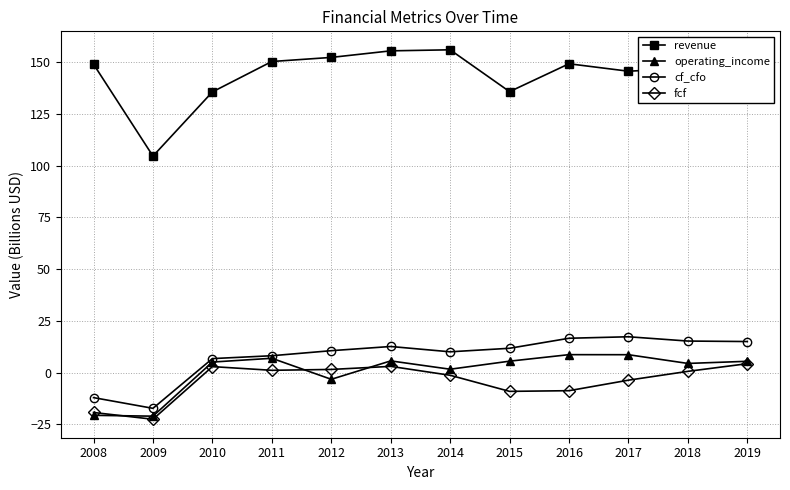

At how many categories does at least one series exceed 62?

12